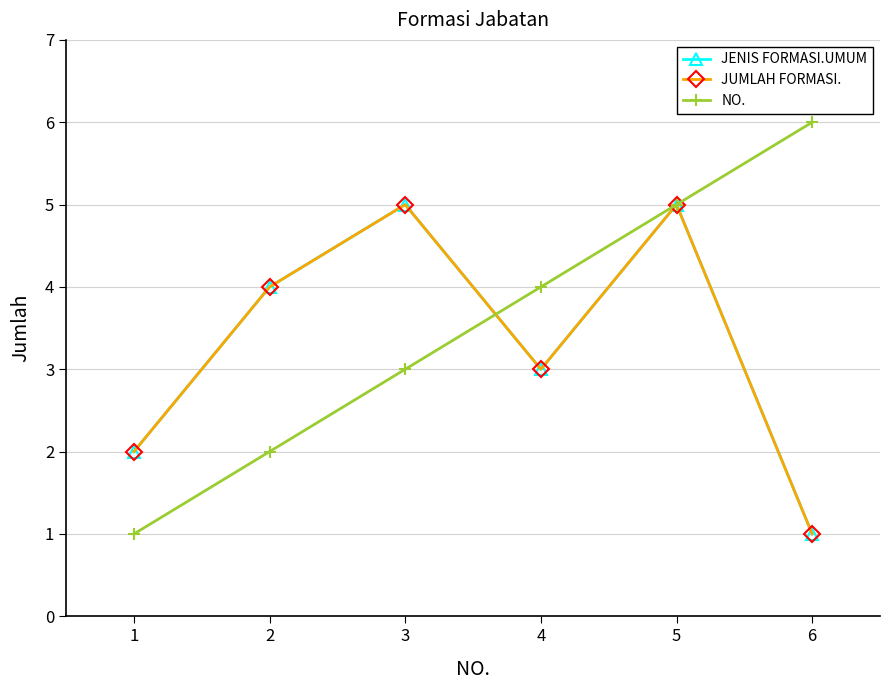

Is this an area chart (filled region under the line)?

No